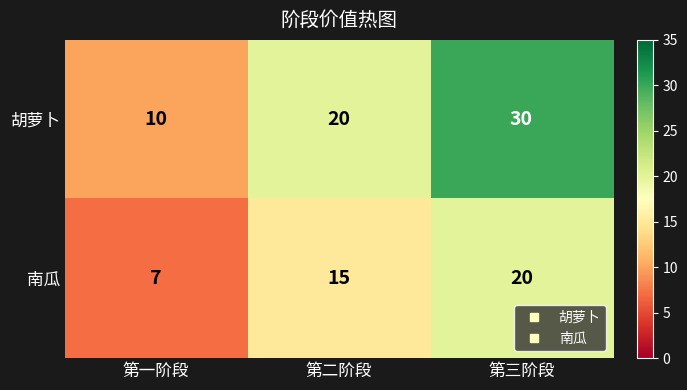

The value of 南瓜 at 第一阶段 is 12. True or false?

False